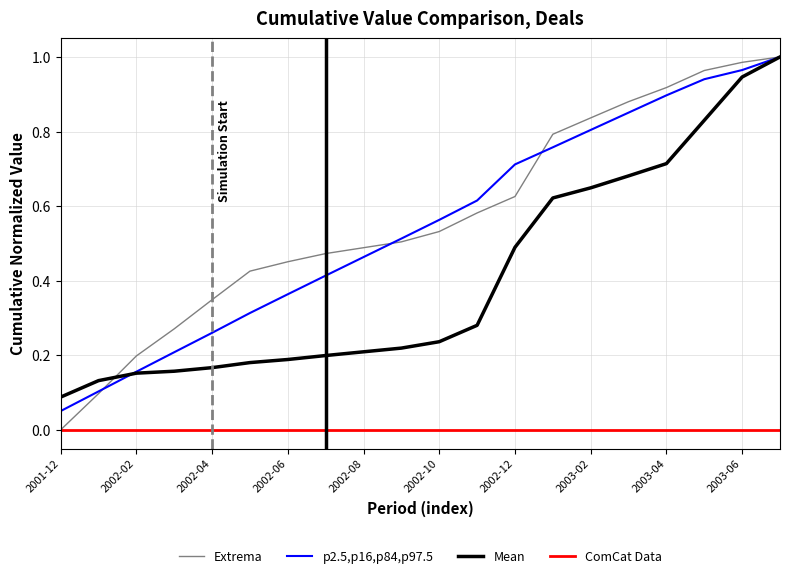

True or false: p2.5,p16,p84,p97.5 and ComCat Data intersect in this chart.

False